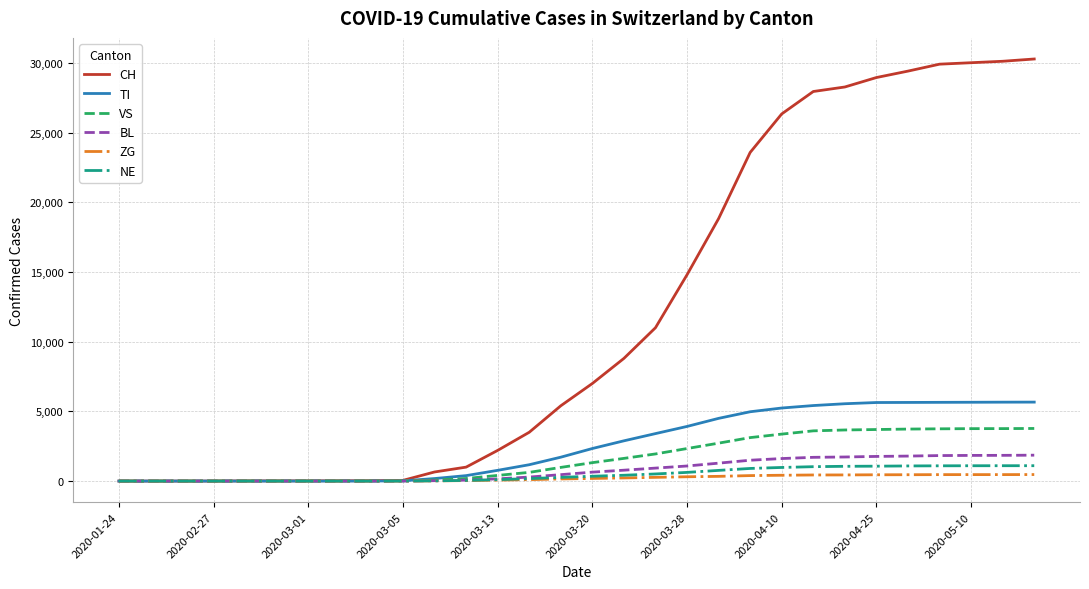

Which series has the largest total across all categories?

CH